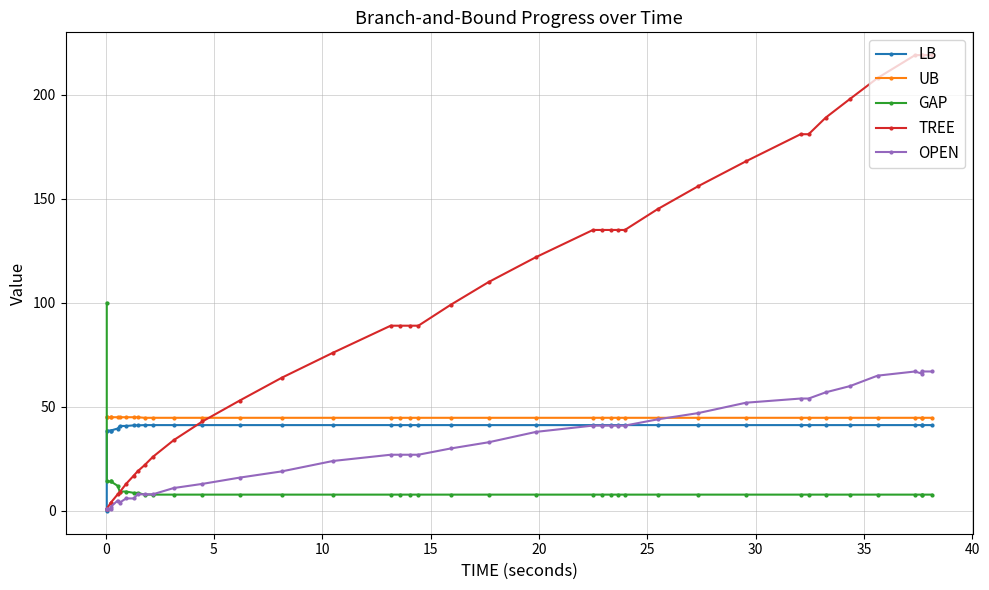

At how many categories does at least one series exceed 104?

19